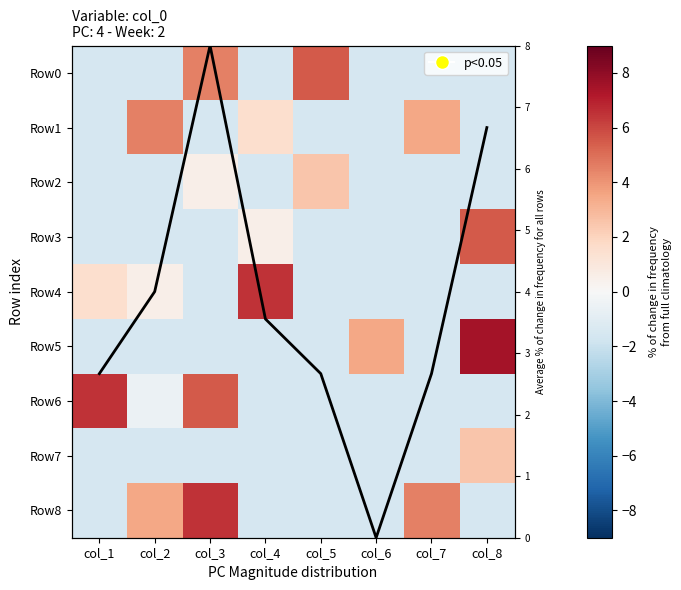

At col_1, list the series in order from smallest to largest.

Row0, Row1, Row2, Row3, Row5, Row7, Row8, Row4, Row6